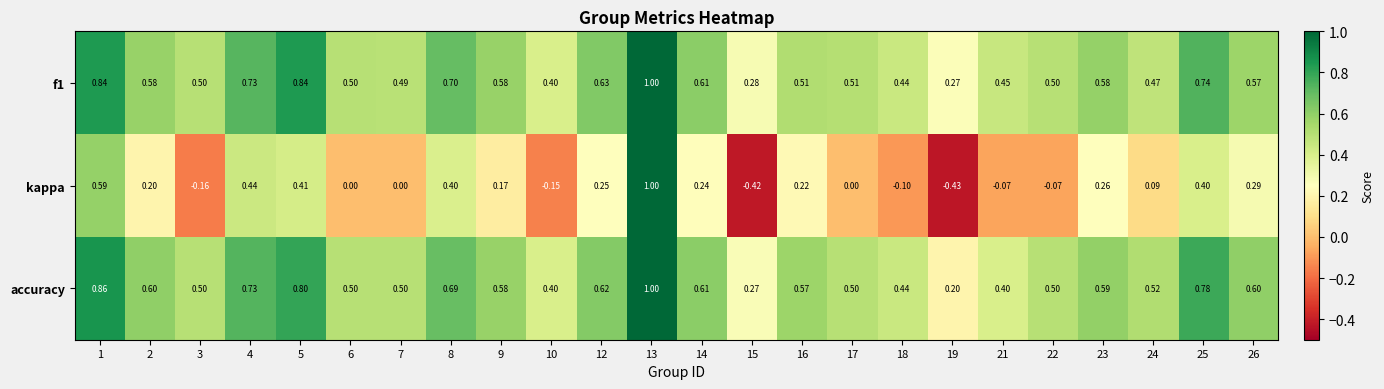

What is the total value across all series at 26?

1.5